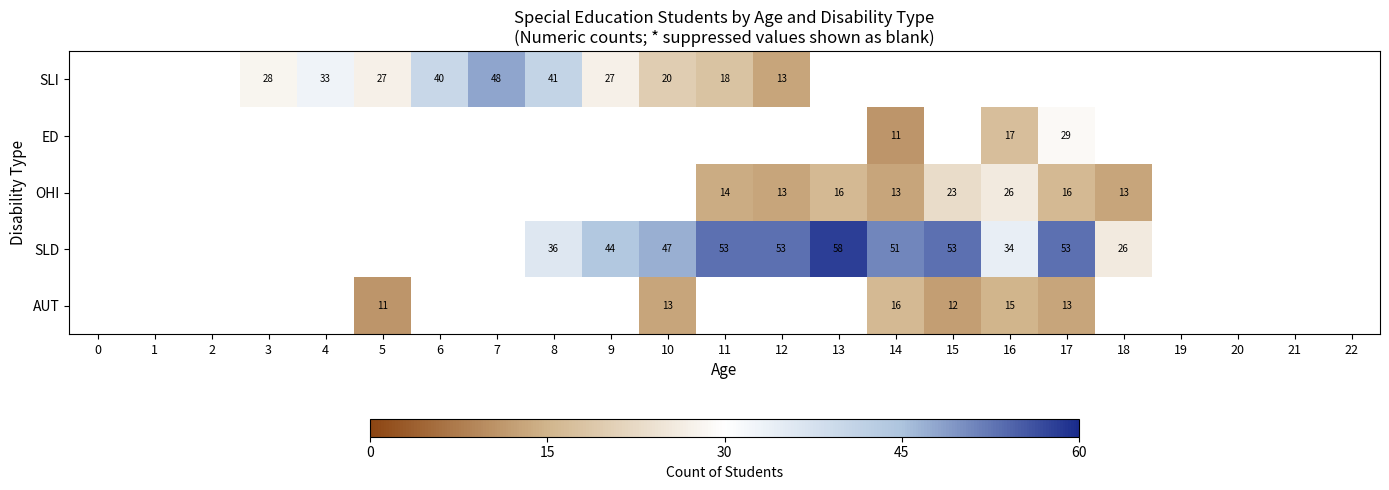

The SLD series shows 12 at 12. True or false?

False